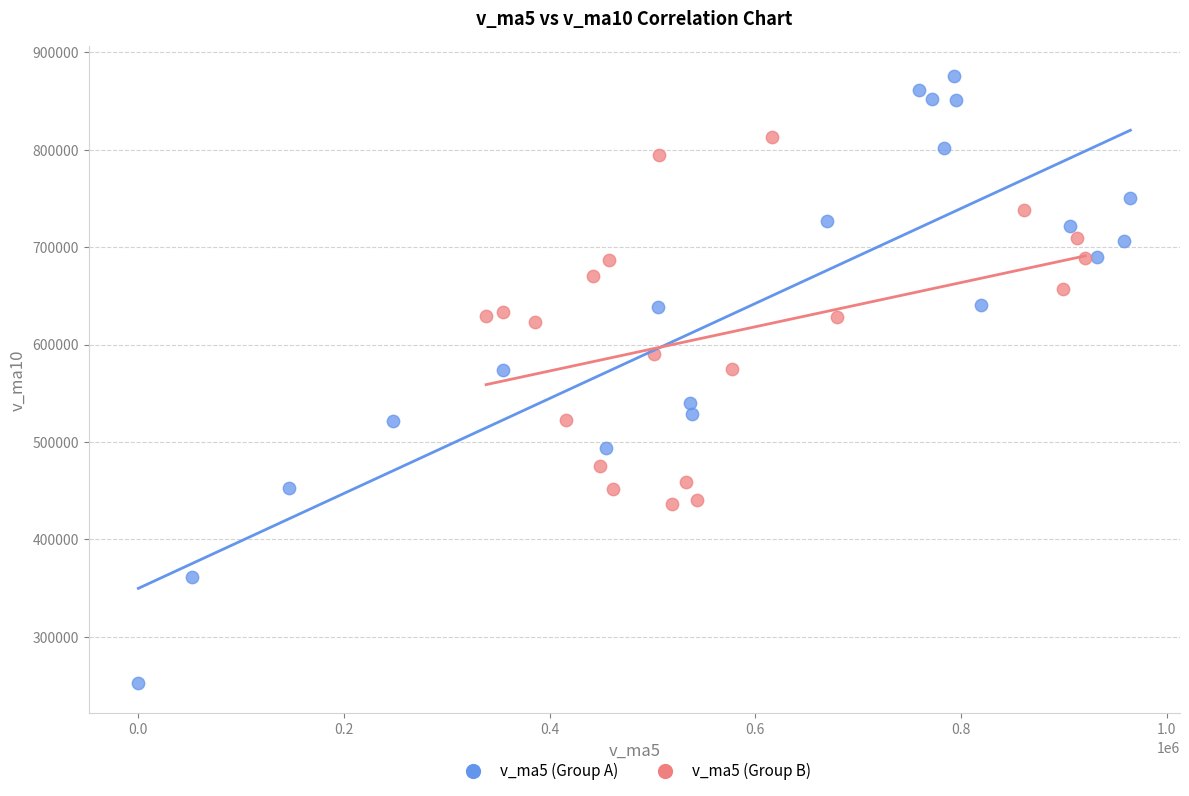

Which series reaches the maximum Y coordinate?

v_ma5 (Group A)